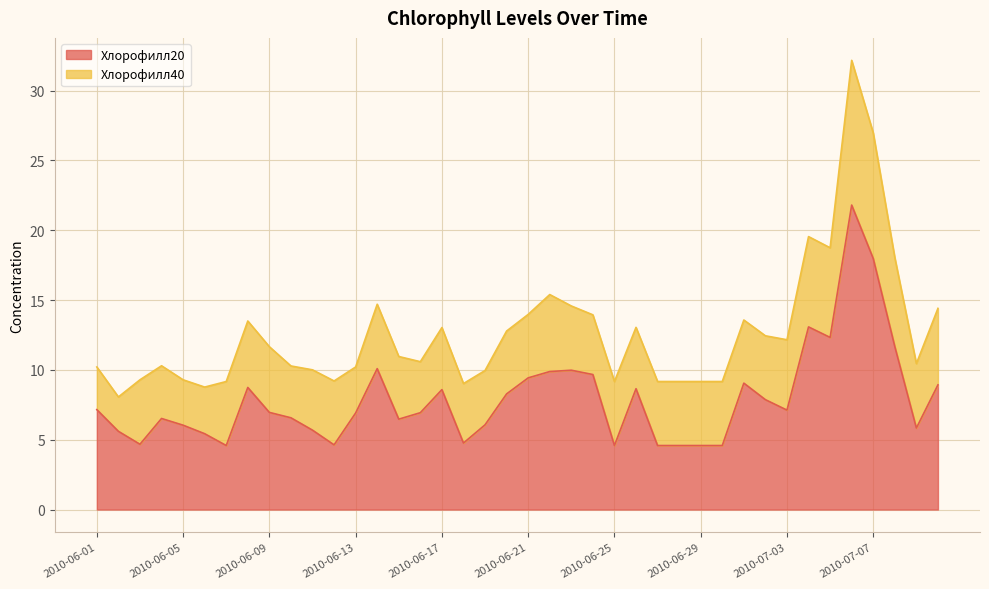

What is the total value across all series at 2010-06-09?

11.7